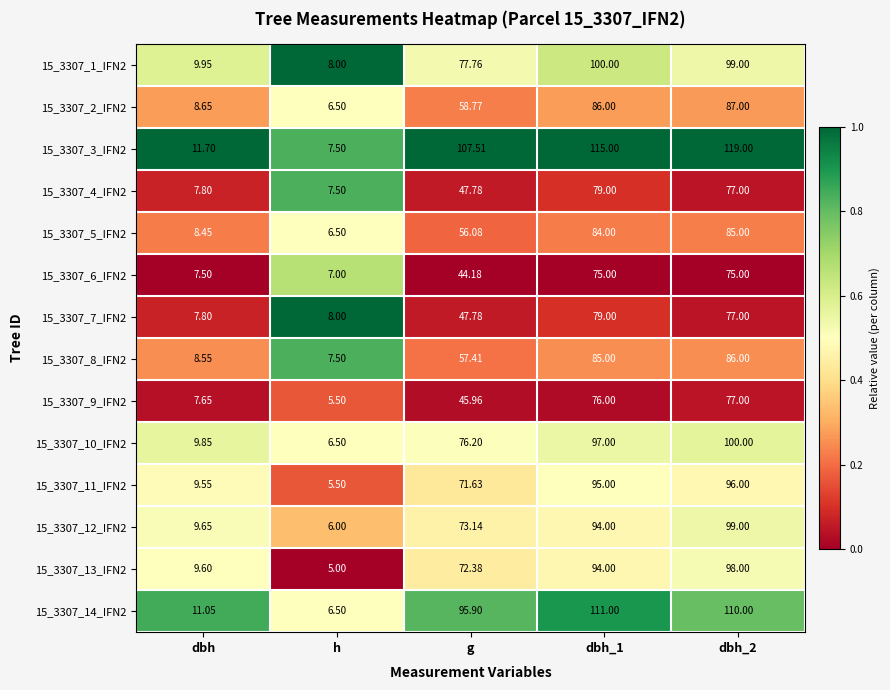

Is the value of 15_3307_3_IFN2 at dbh greater than the value of 15_3307_8_IFN2 at dbh_1?

No